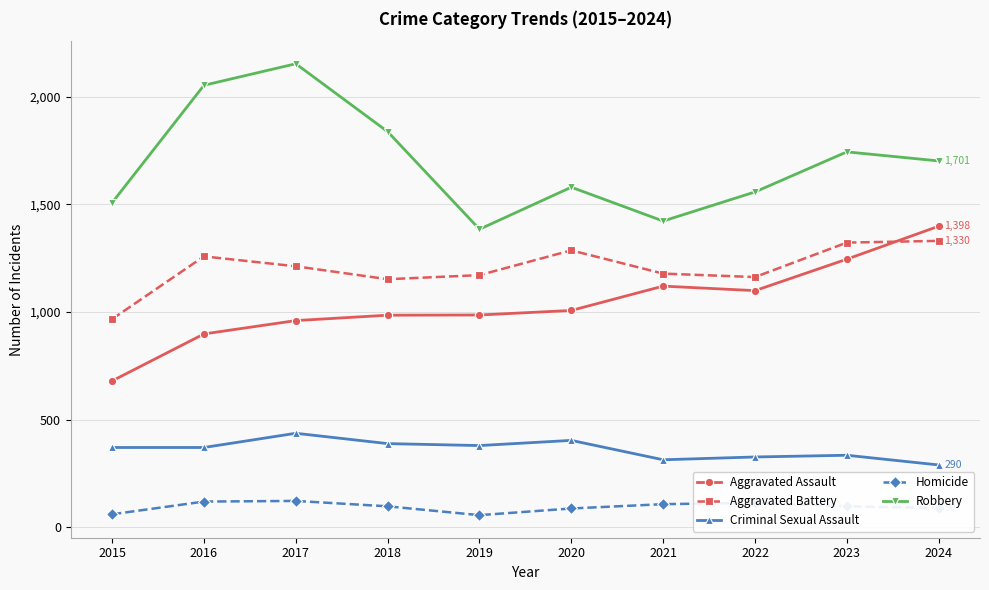

What is the total value across all series at 2023?

4743